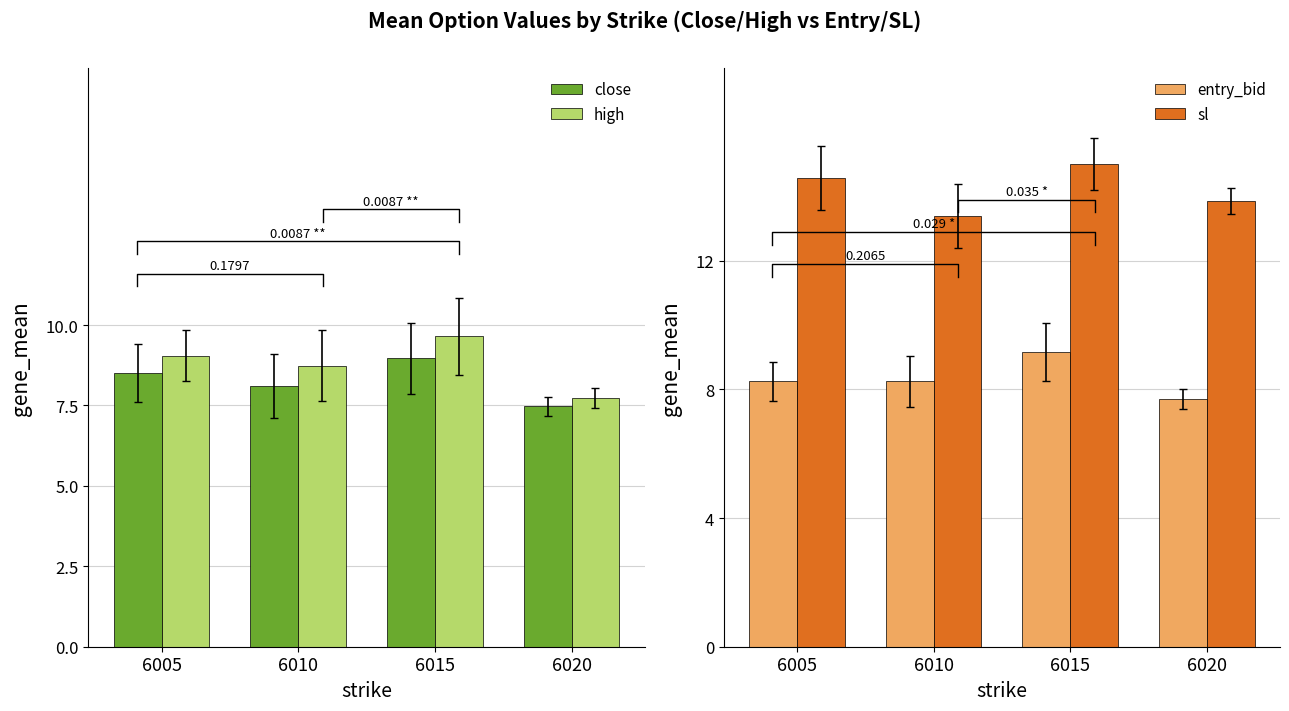

What are all the series names shown in the legend?

close, high, entry_bid, sl